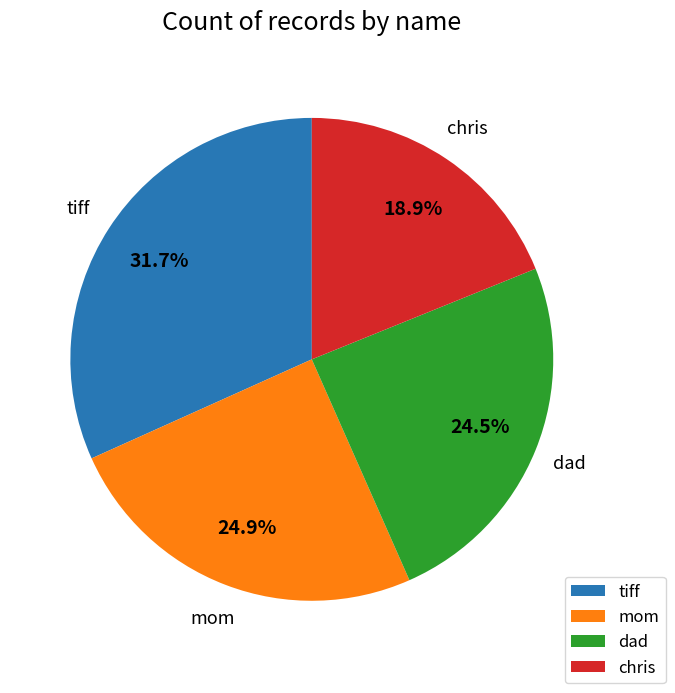

Do chris and mom together represent more than half of the pie?

No